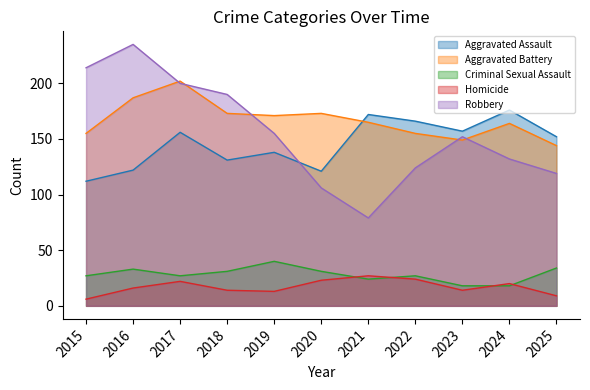

How many values in the Aggravated Assault series exceed 152?

5